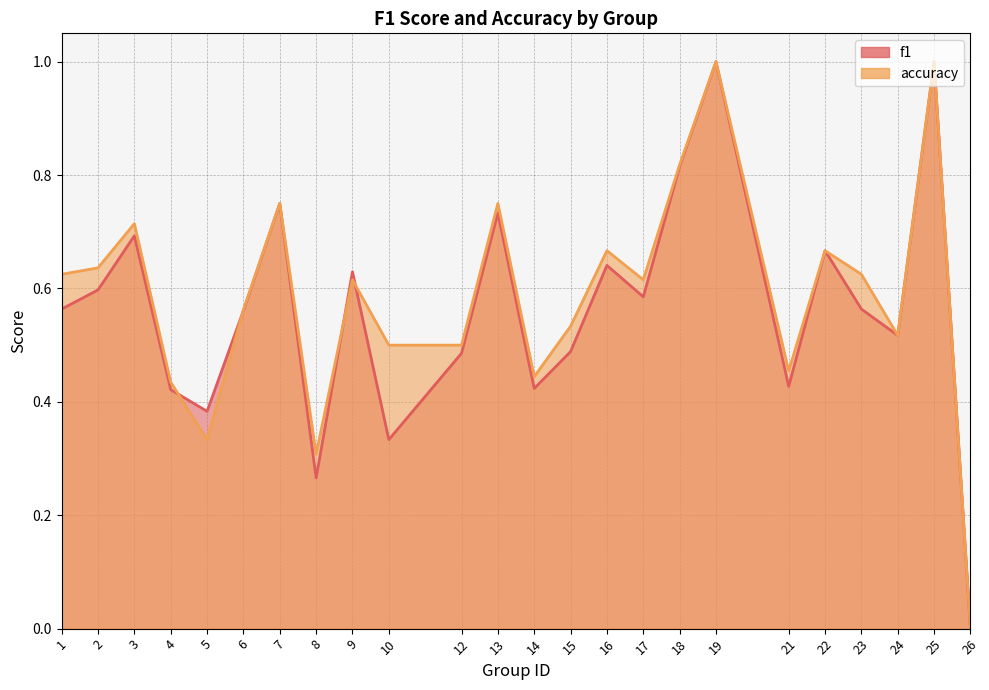

True or false: f1 has a value of 0.4 at 19.

False